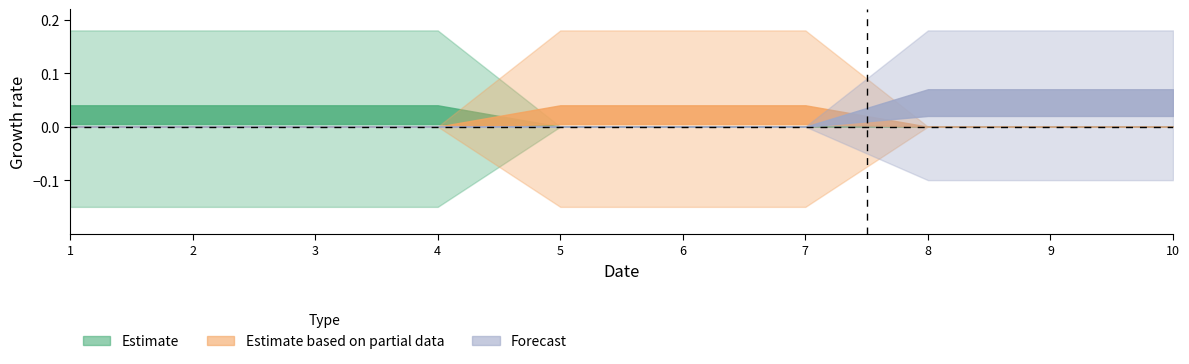

Where do col_1 and col_2 first cross each other?

4 and 5